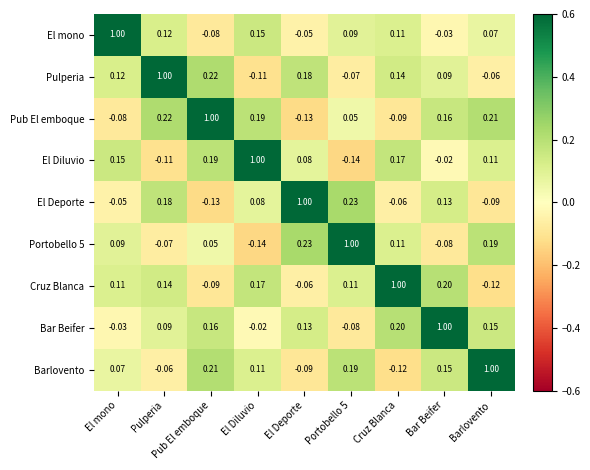

Where is El Deporte nearest to the value 0?

El mono